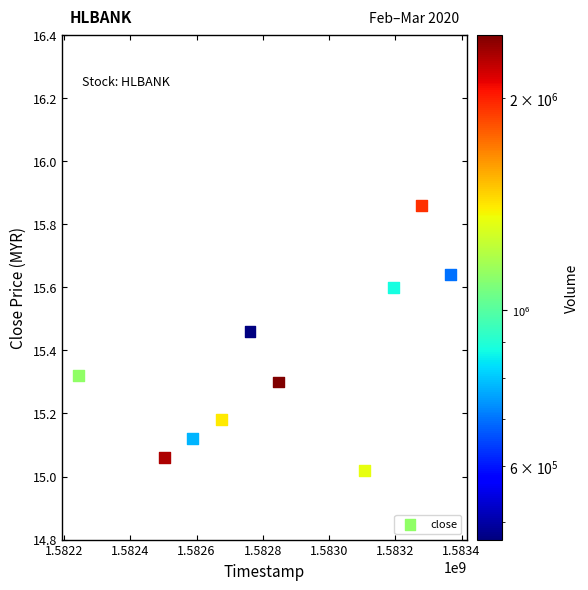

What is the range of X values (max minus min)?

1123200.0